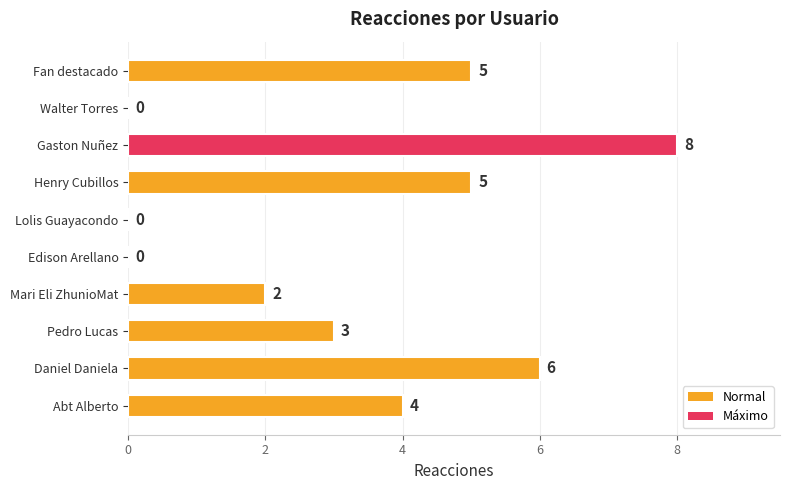

How many values are above zero?

7